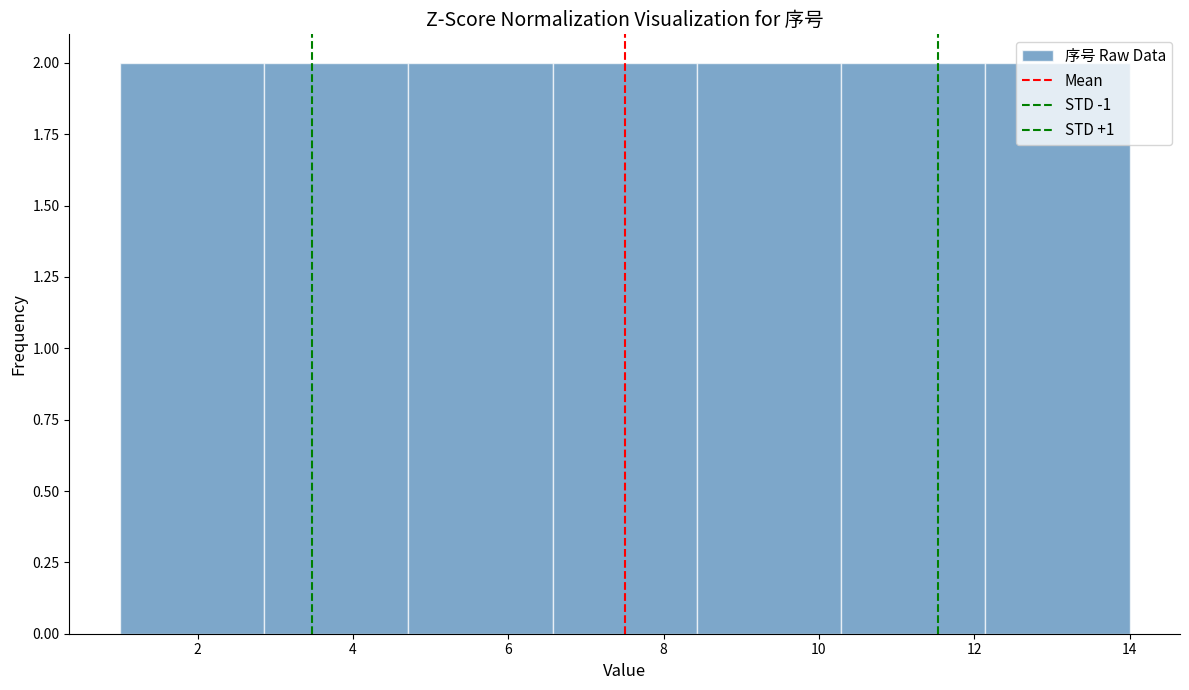

How tall is the bar that spans 6.6 to 8.4 on the x-axis? Neither the bar edges nor the heights are printed on the chart, so give them approximately, as read against the axes.

2